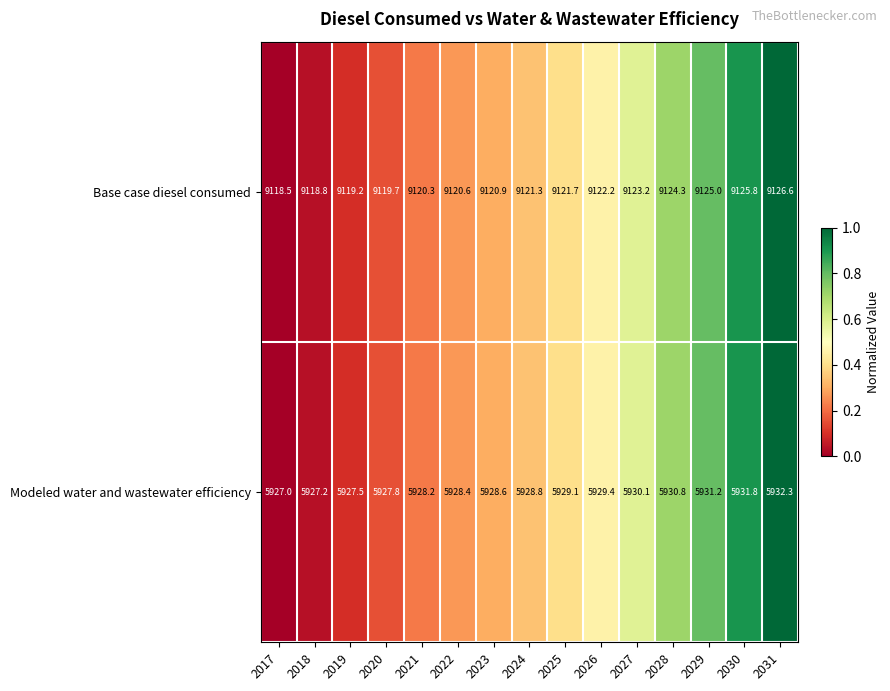

Which series has the largest total across all categories?

Base case diesel consumed